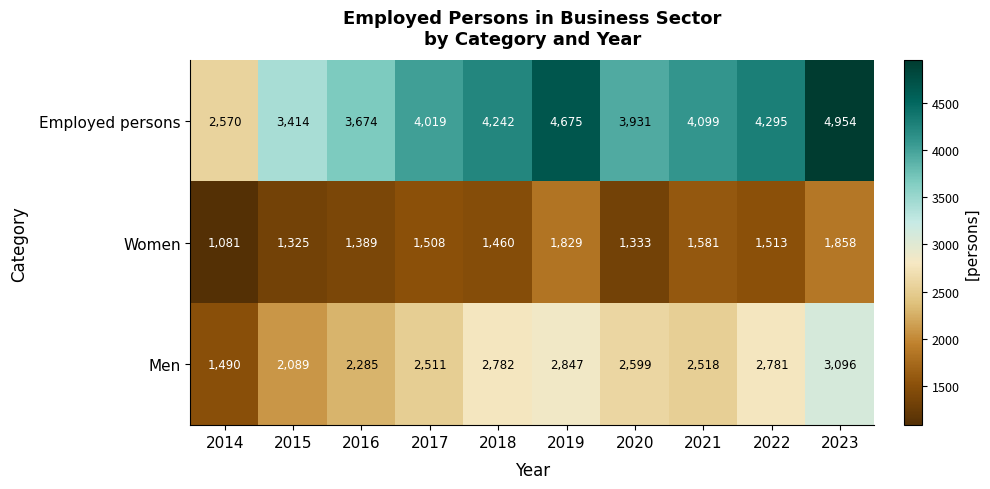

Count the number of categories in the chart.

10